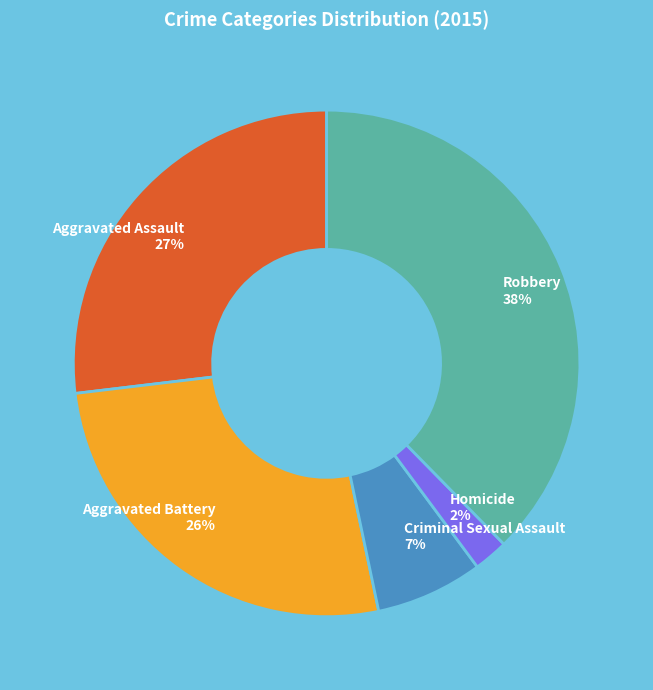

Between Criminal Sexual Assault and Homicide, which is larger?

Criminal Sexual Assault